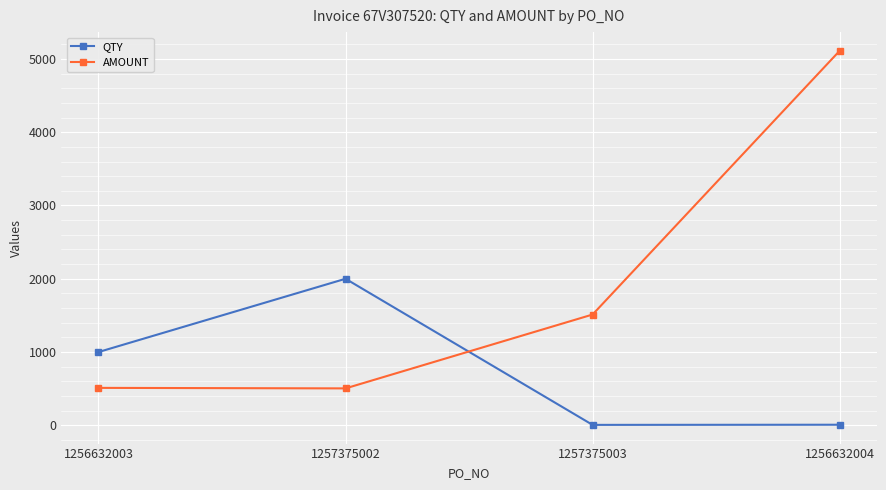

What are all the series names shown in the legend?

QTY, AMOUNT